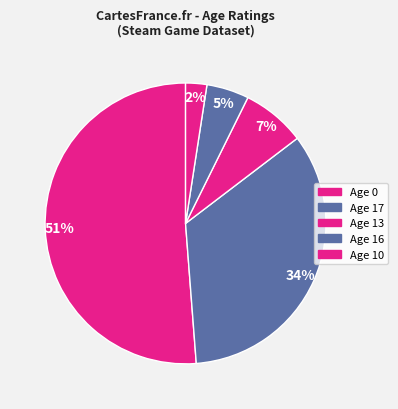

How many slices are in this pie chart?

5